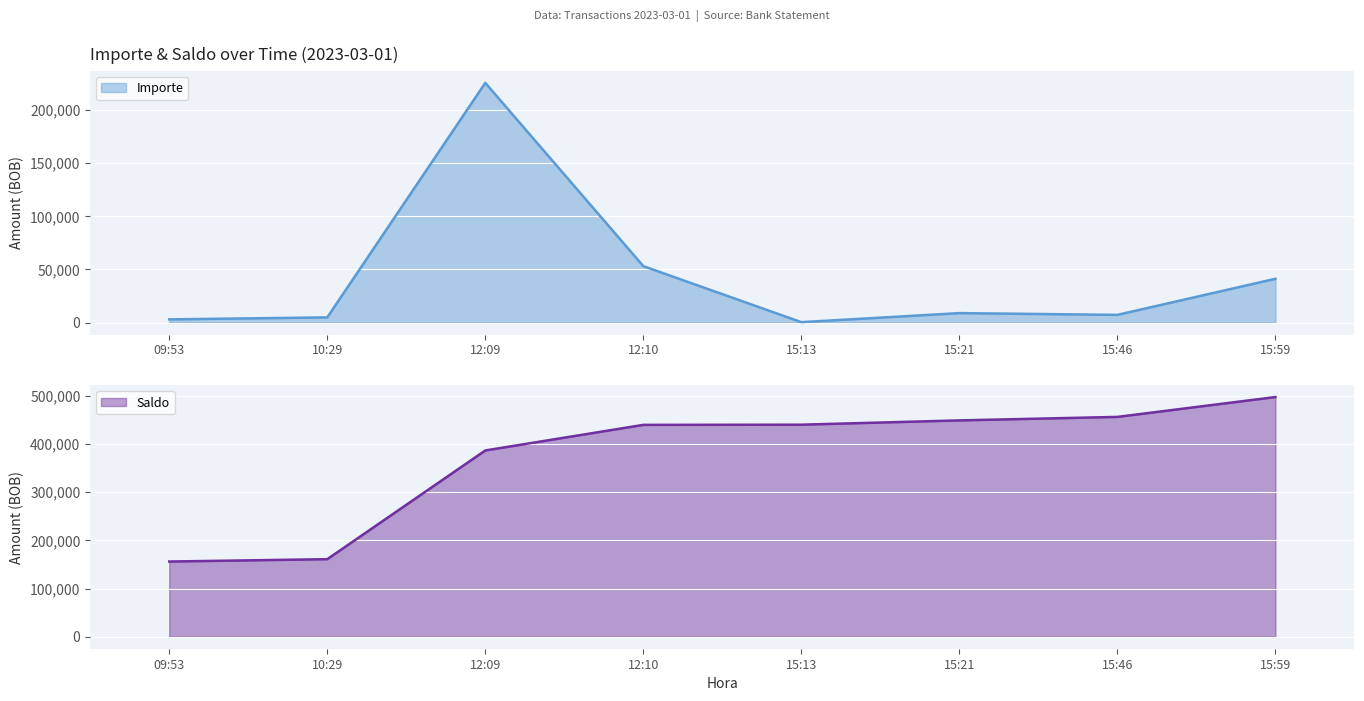

Rank the series by their maximum value, from lowest to highest.

Importe, Saldo